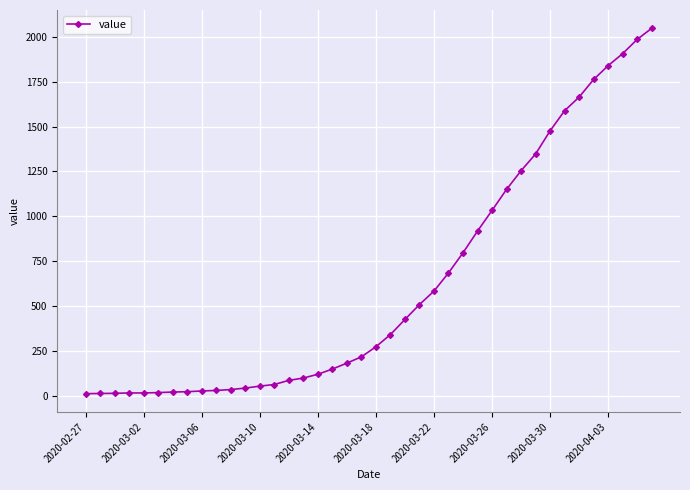

What is the difference between the maximum and minimum values?

2034